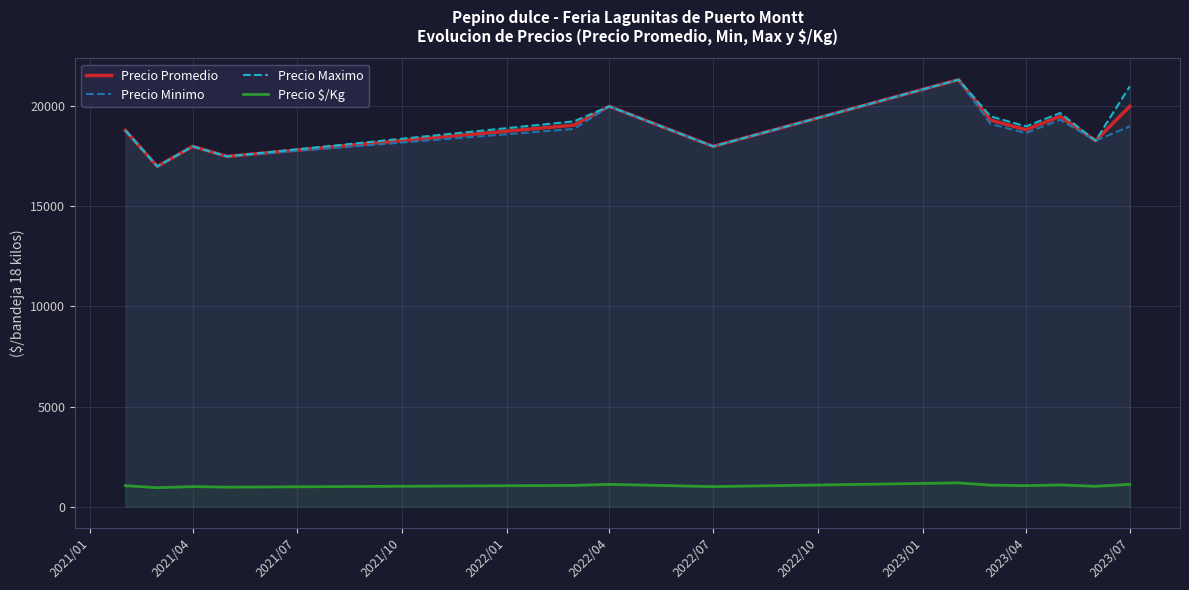

True or false: Precio Minimo and Precio Promedio intersect in this chart.

False